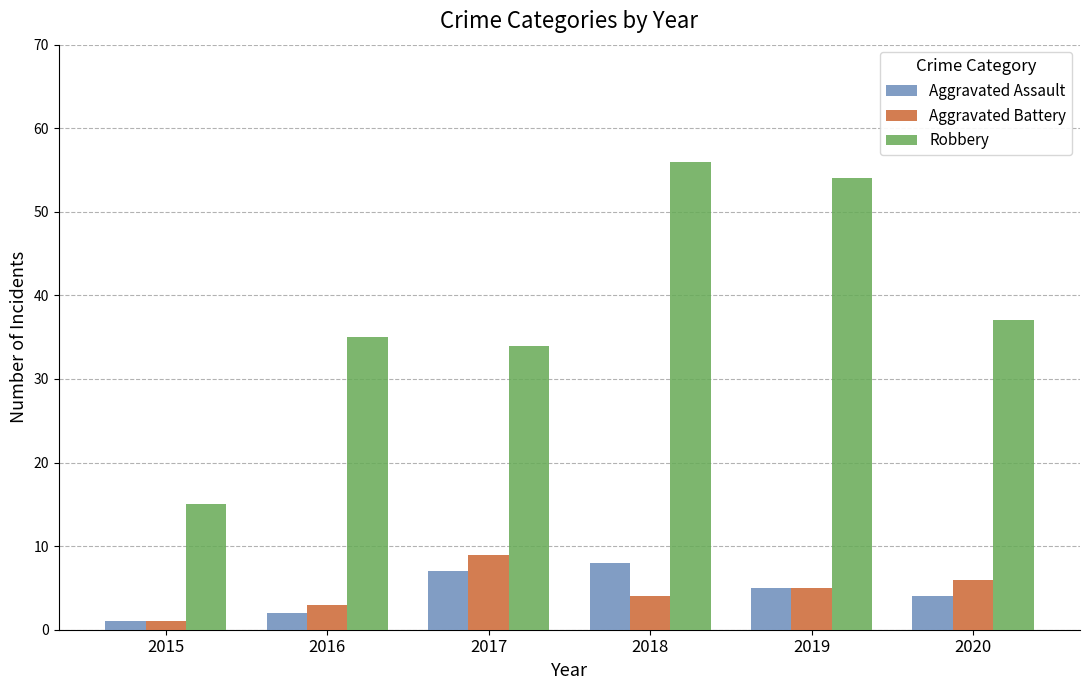

What is the sum of all Robbery values?

231